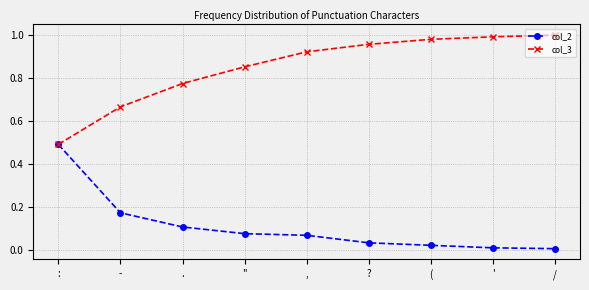

What are all the series names shown in the legend?

col_2, col_3